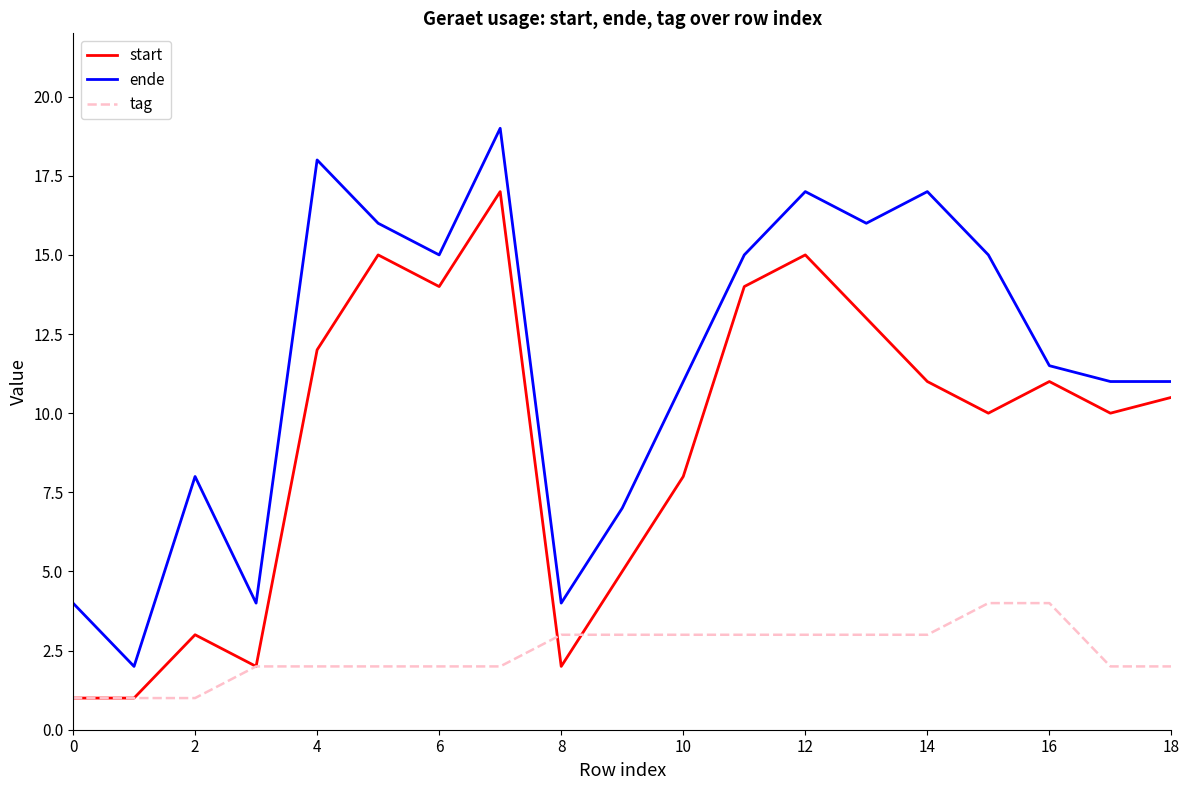

How many lines are shown in the chart?

3